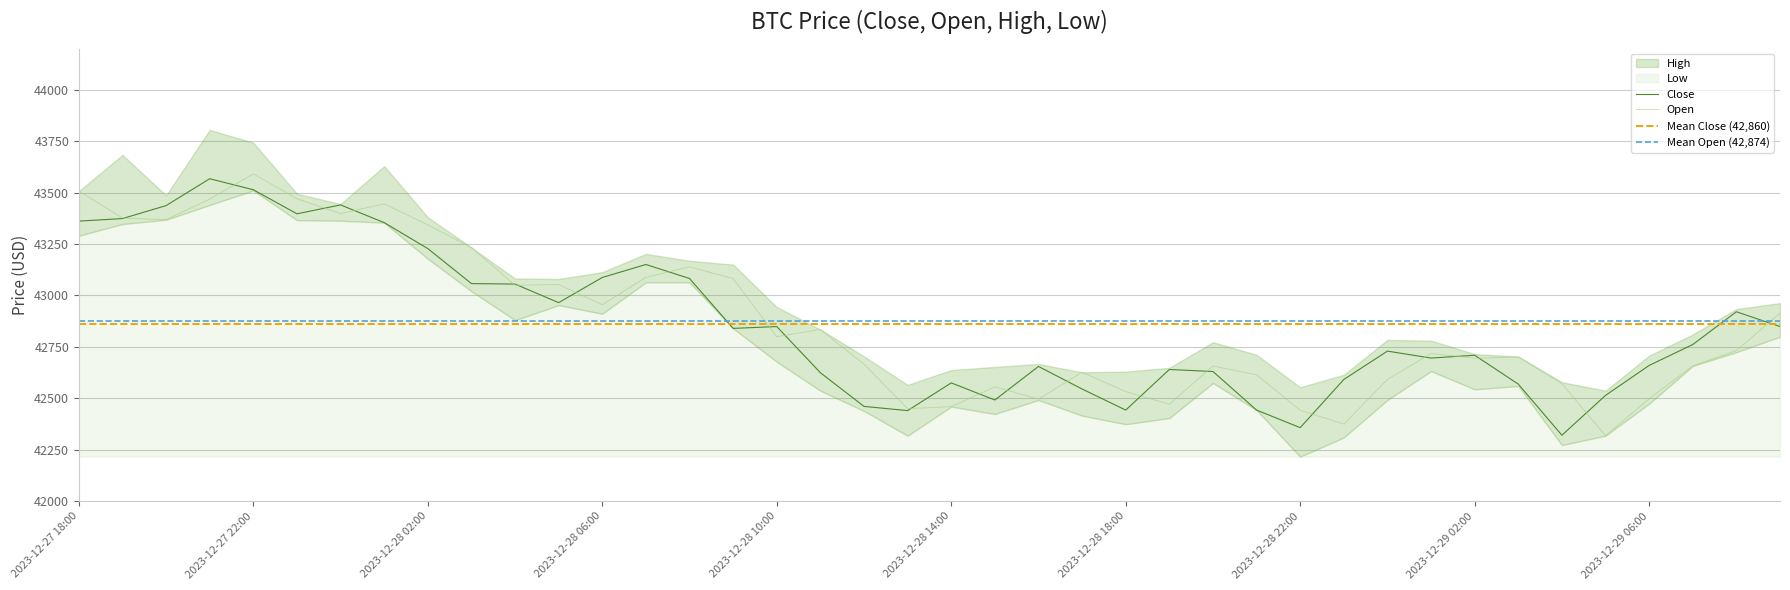

How many values in the Open series exceed 42731?

20